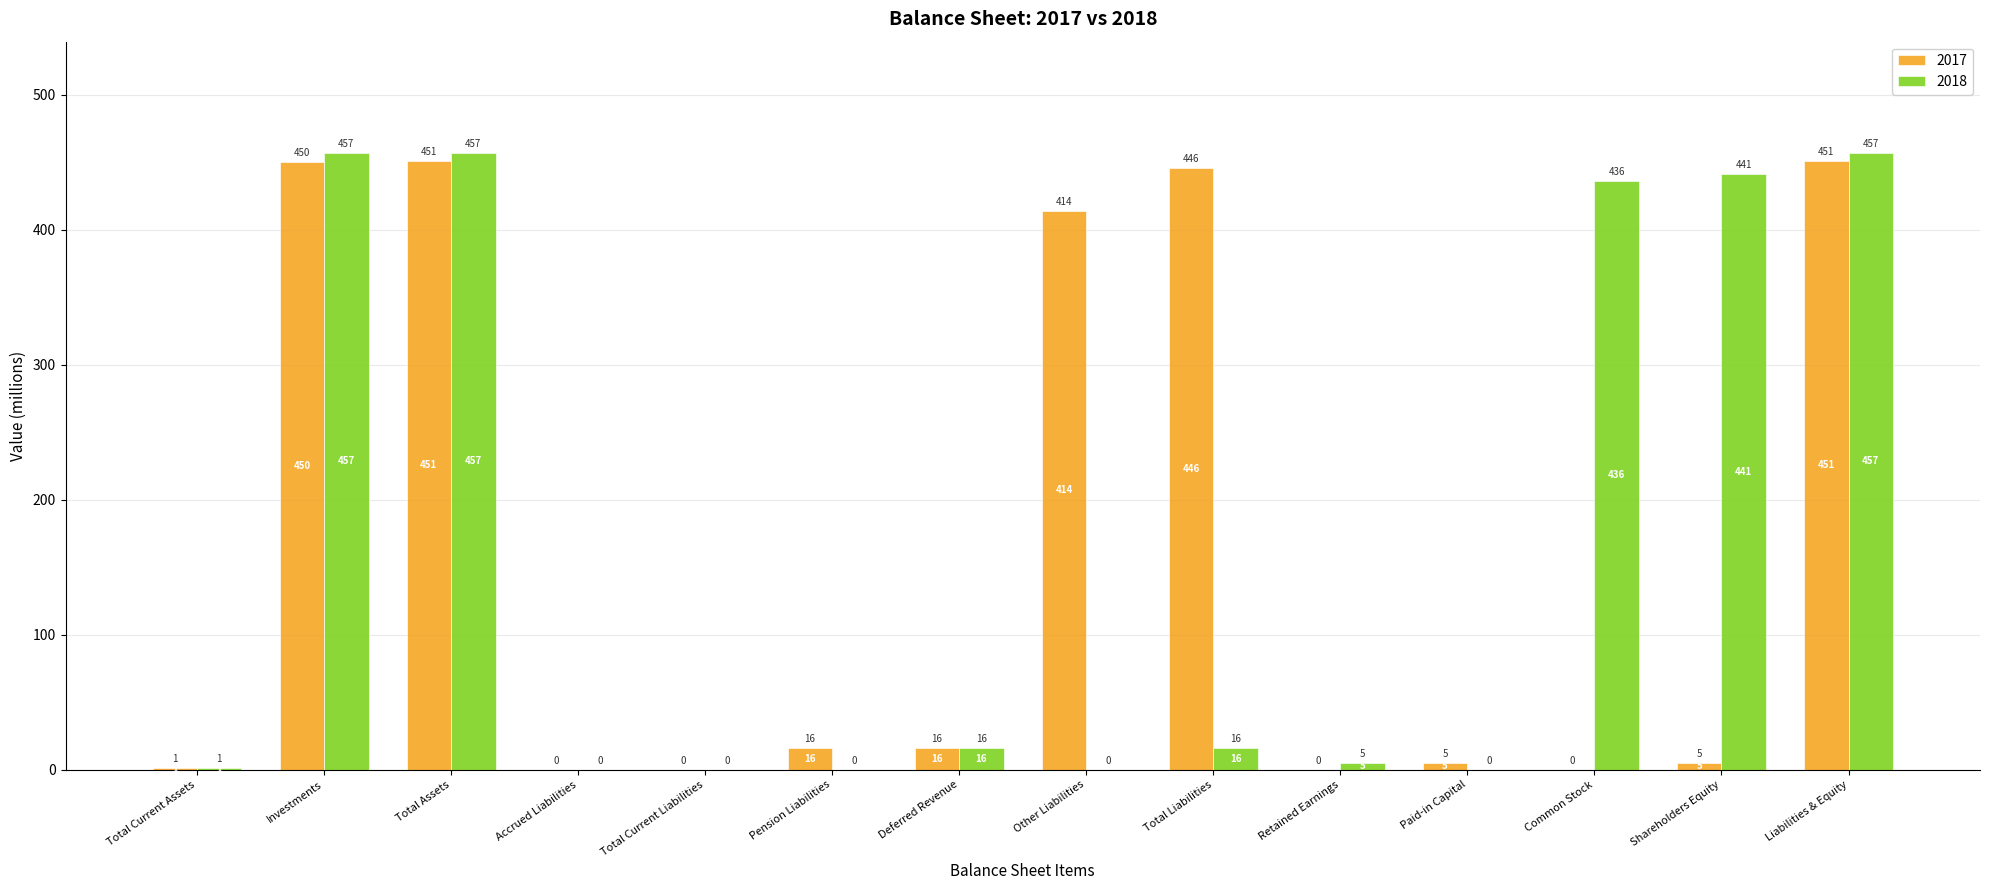

Is it true that 2018 equals 16 at Deferred Revenue?

True